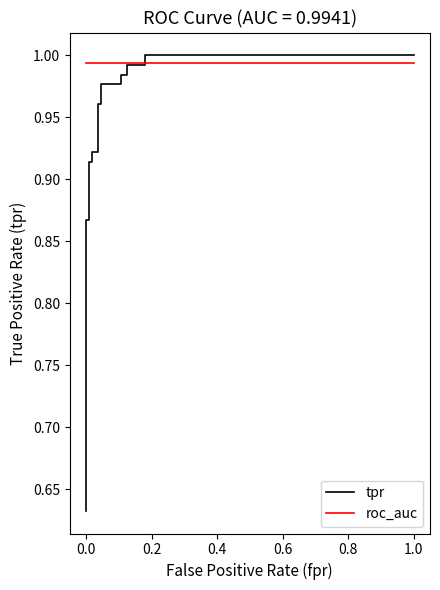

List the series in order of their overall mean, lowest first.

tpr, roc_auc